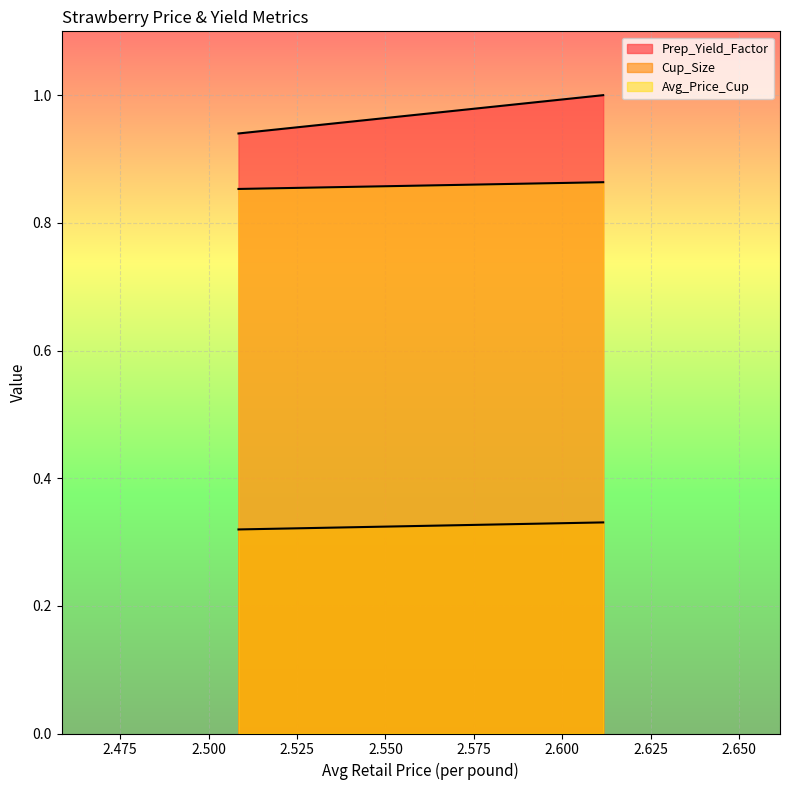

Does the chart display data point markers on the line(s)?

No